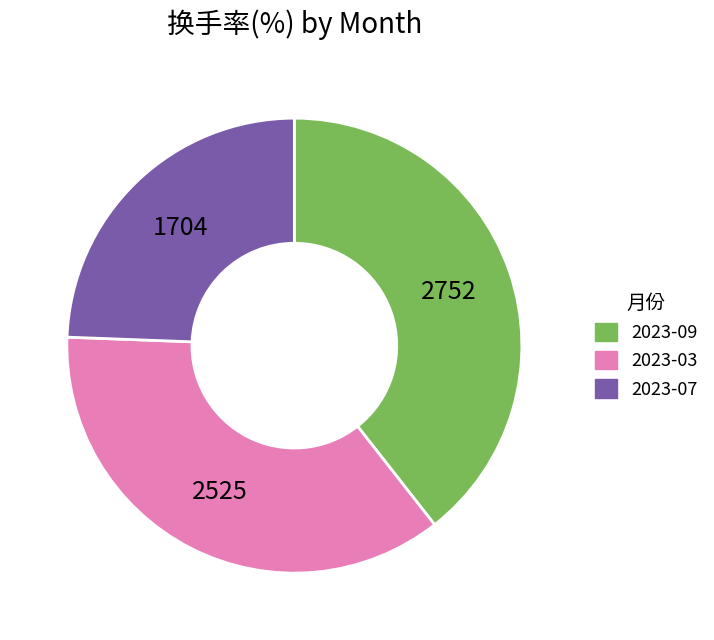

Does any single category account for the majority?

No